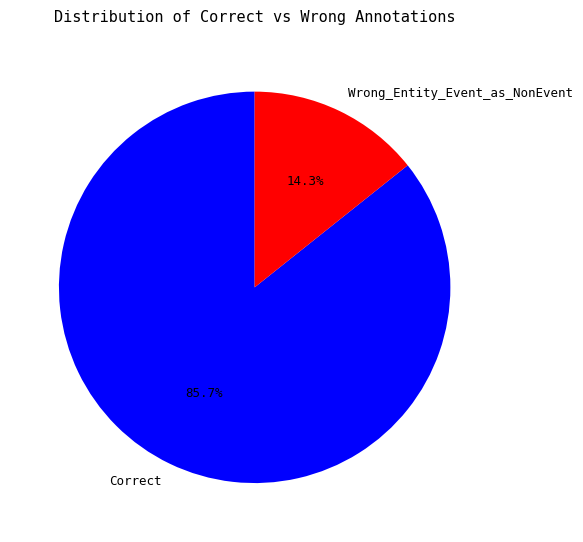

Combined, do Correct and Wrong_Entity_Event_as_NonEvent account for over 50%?

Yes